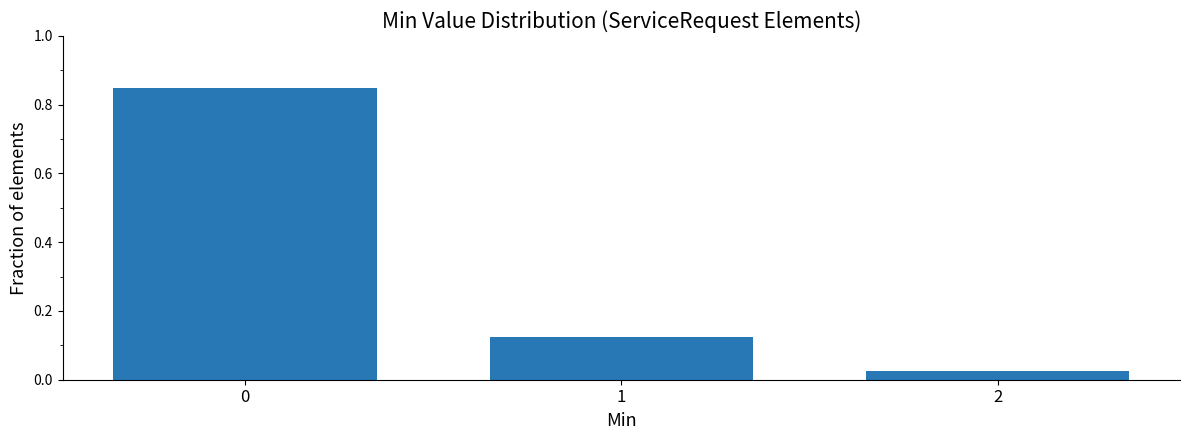

Count the number of data series in this chart.

1